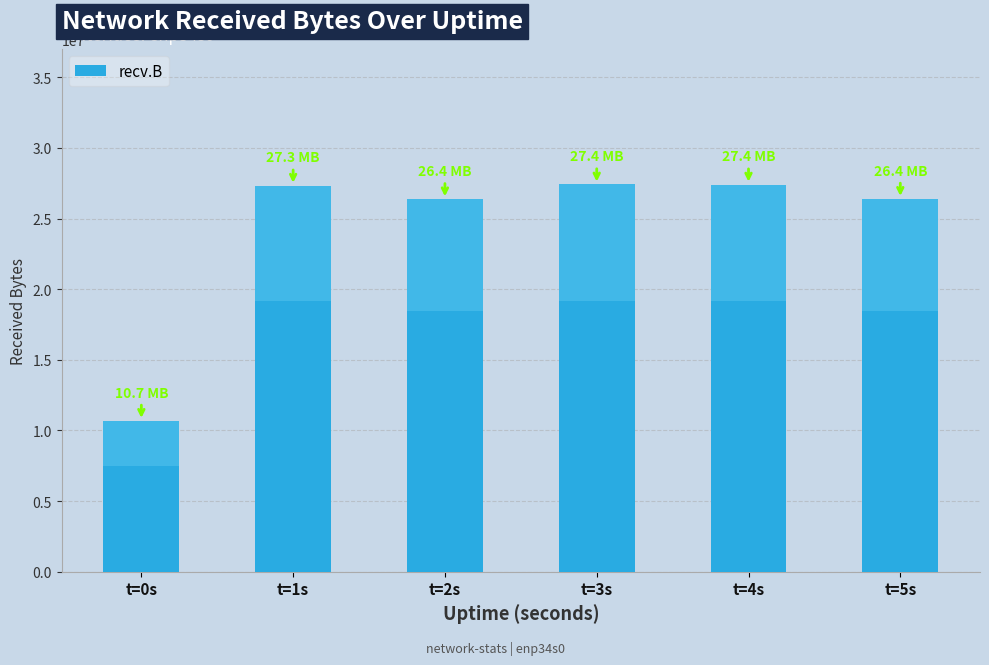

Is it true that the value at t=3s is 15241720?

False